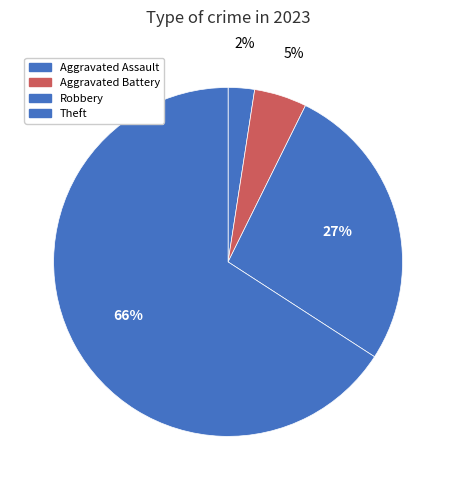

Which slice is the largest?

Theft